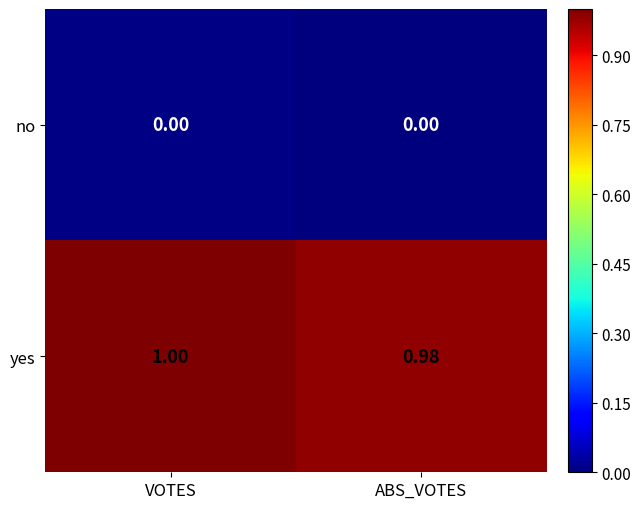

Count the number of categories in the chart.

2